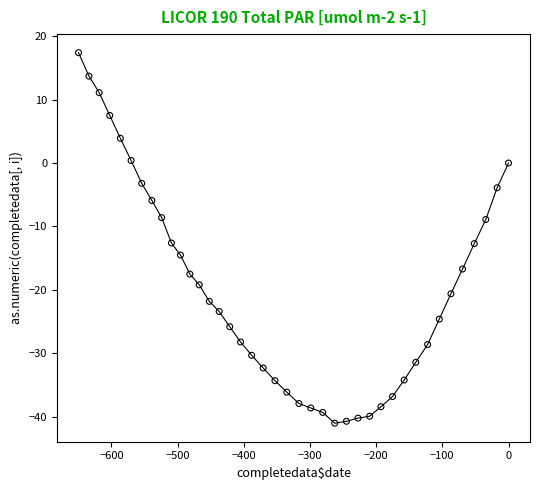

What is the range of Y values (max minus min)?

58.4